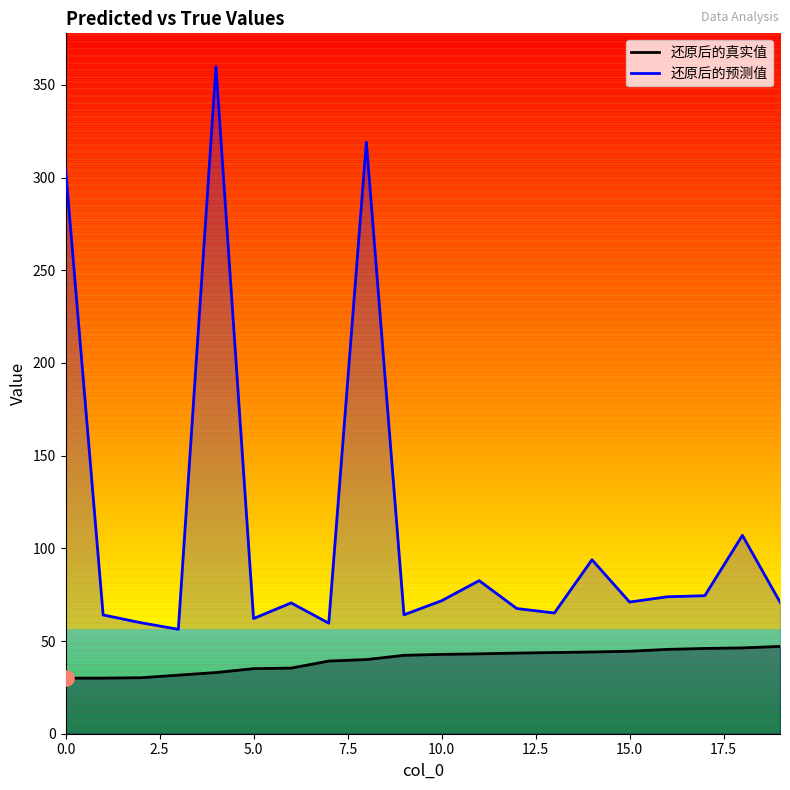

Which series contains the lowest Y value?

真实值